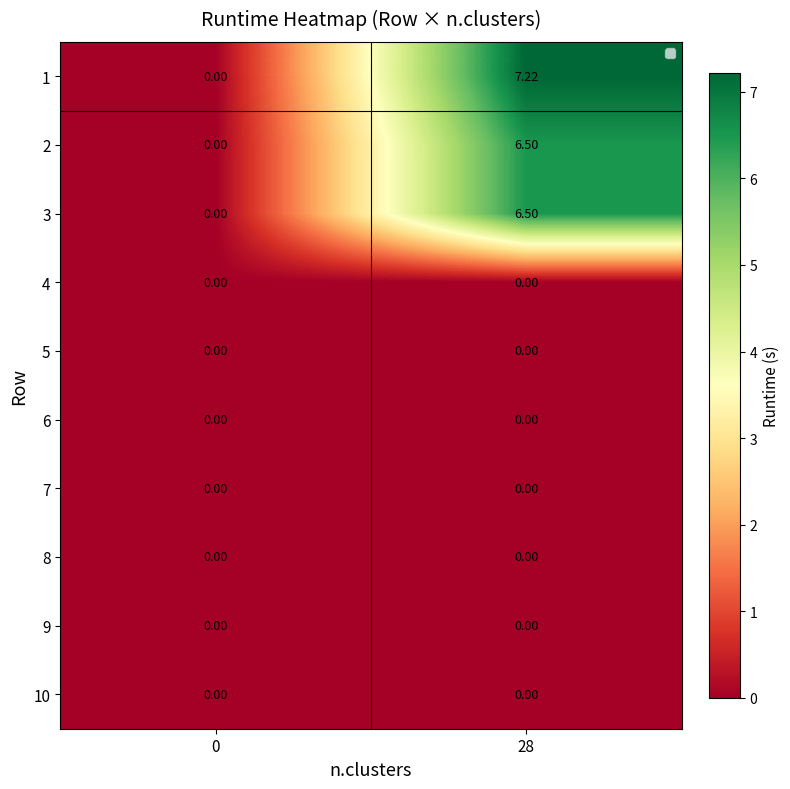

Is the value of 7 at 0 greater than the value of 2 at 28?

No